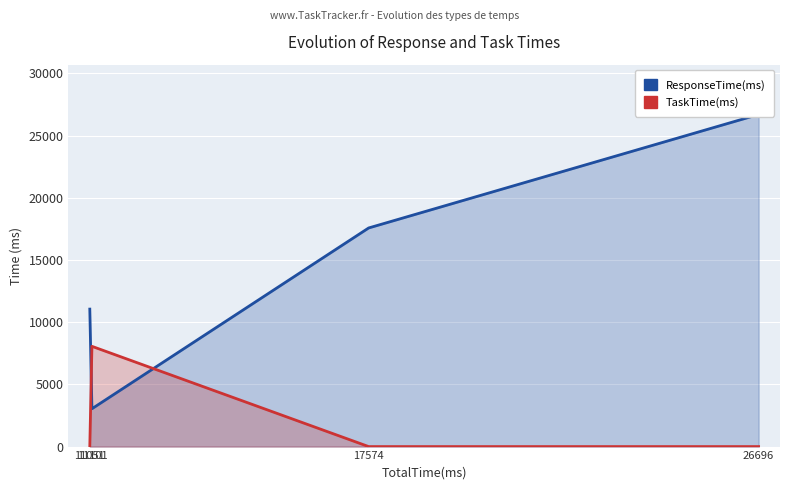

Count the number of categories in the chart.

4